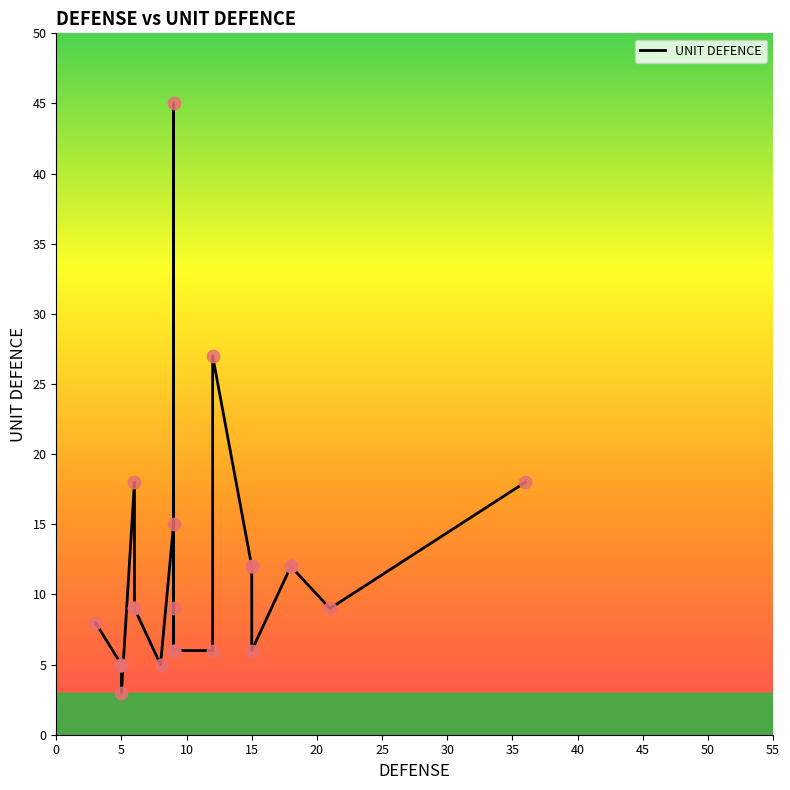

Between 12 and 36, which is larger?

12